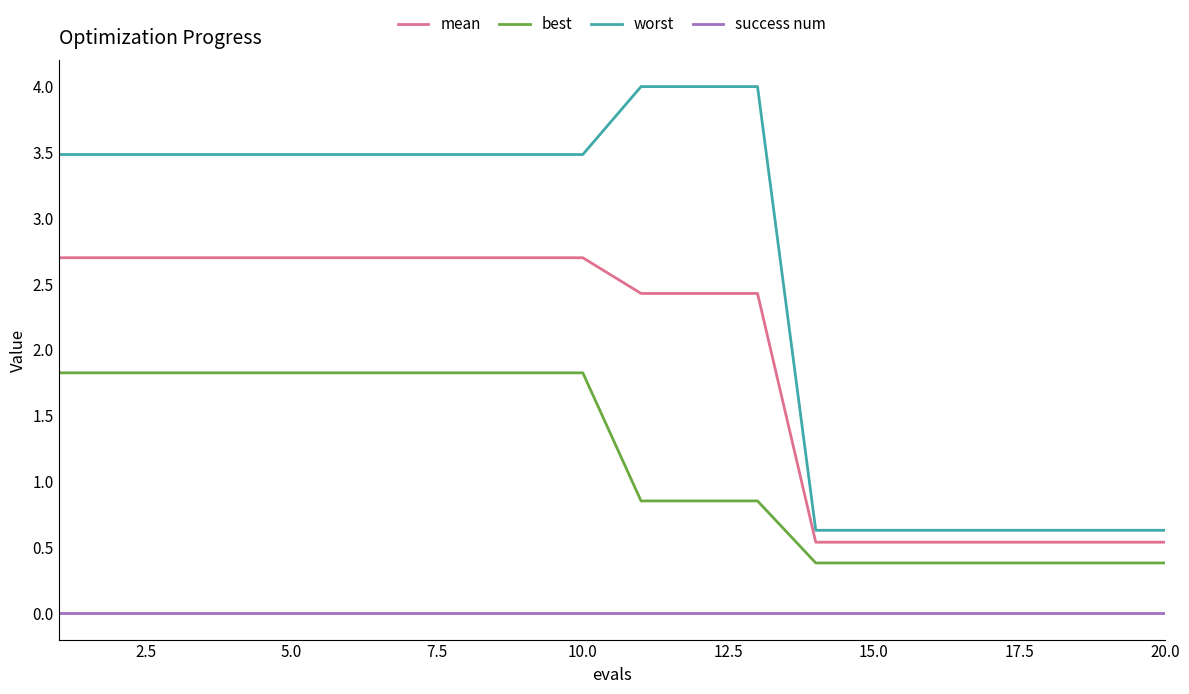

How many mean values are between 0 and 2?

7